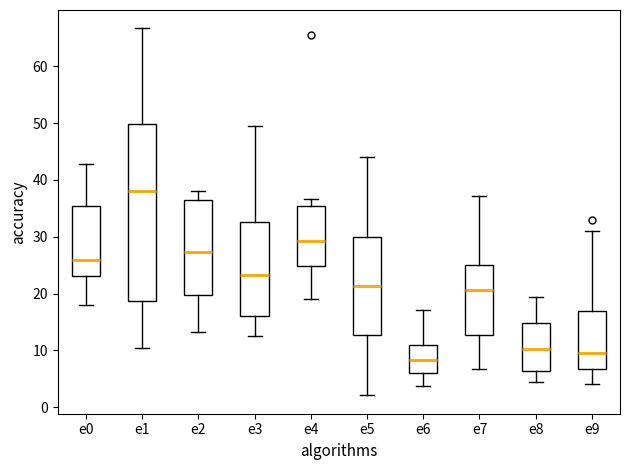

Where does the lower whisker of the box for e7 end on the y-axis? The values are not printed on the chart, so give them approximately, as read against the axis.

7